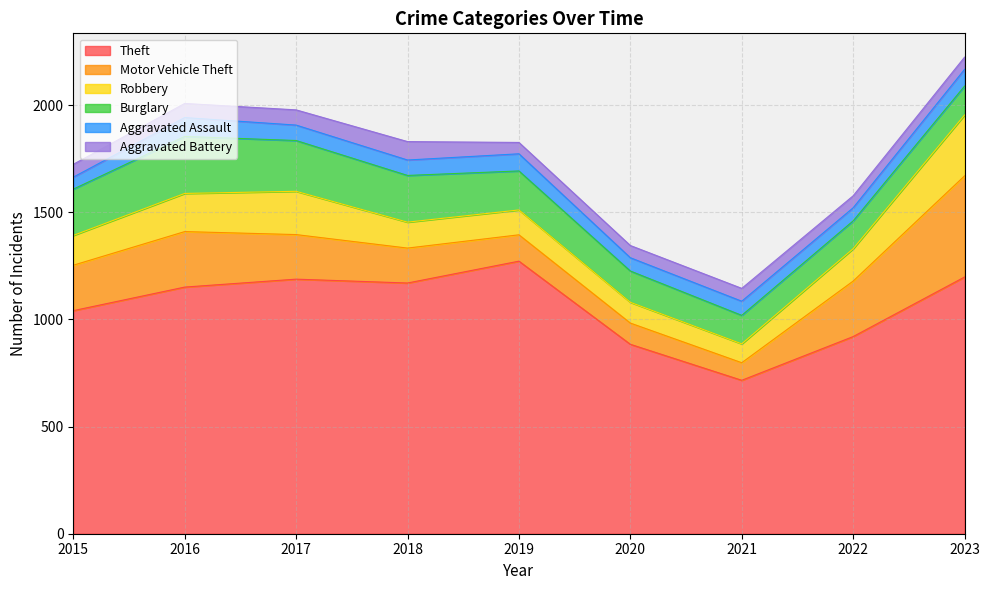

How many interior local peaks does the Theft series have?

2